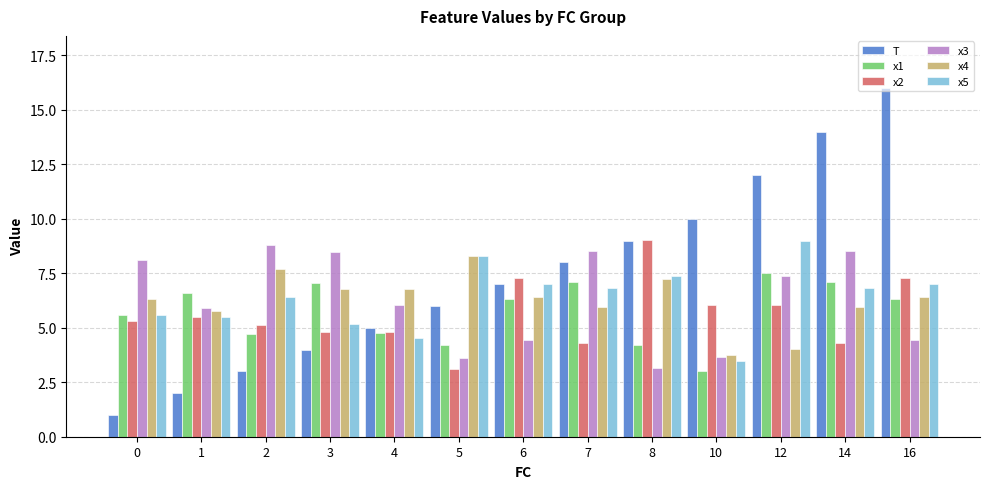

What are all the series names shown in the legend?

T, x1, x2, x3, x4, x5